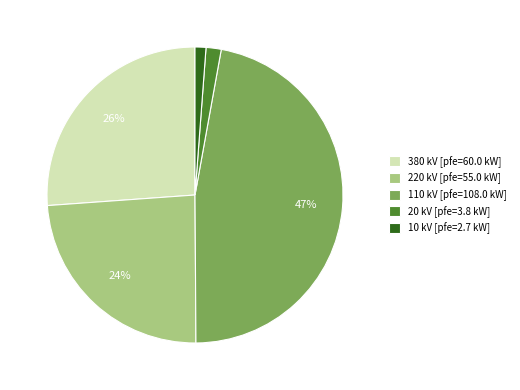

Is it true that 220 is 44% of the pie?

False